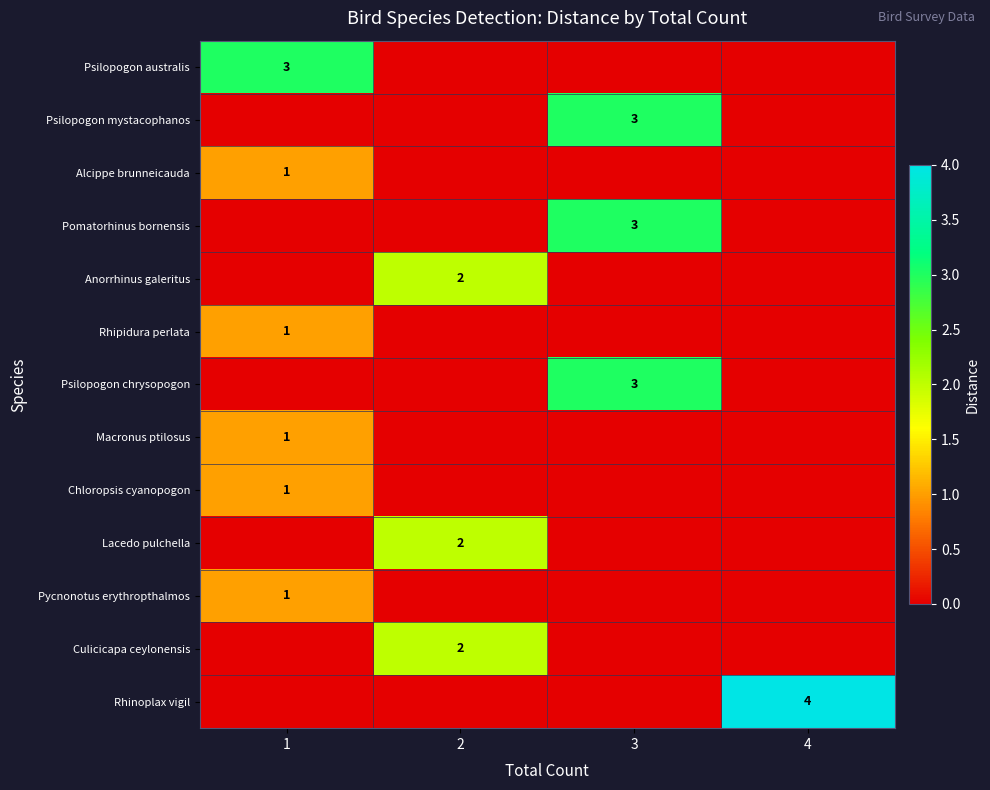

At 3, list the series in order from largest to smallest.

Psilopogon mystacophanos, Pomatorhinus bornensis, Psilopogon chrysopogon, Psilopogon australis, Alcippe brunneicauda, Anorrhinus galeritus, Rhipidura perlata, Macronus ptilosus, Chloropsis cyanopogon, Lacedo pulchella, Pycnonotus erythropthalmos, Culicicapa ceylonensis, Rhinoplax vigil